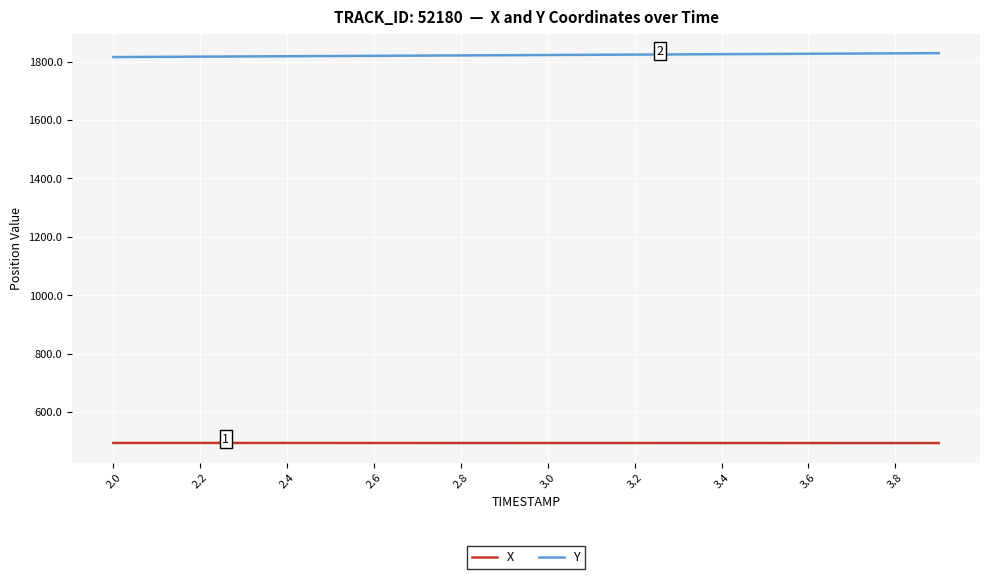

What is the minimum value for Y?

1815.5